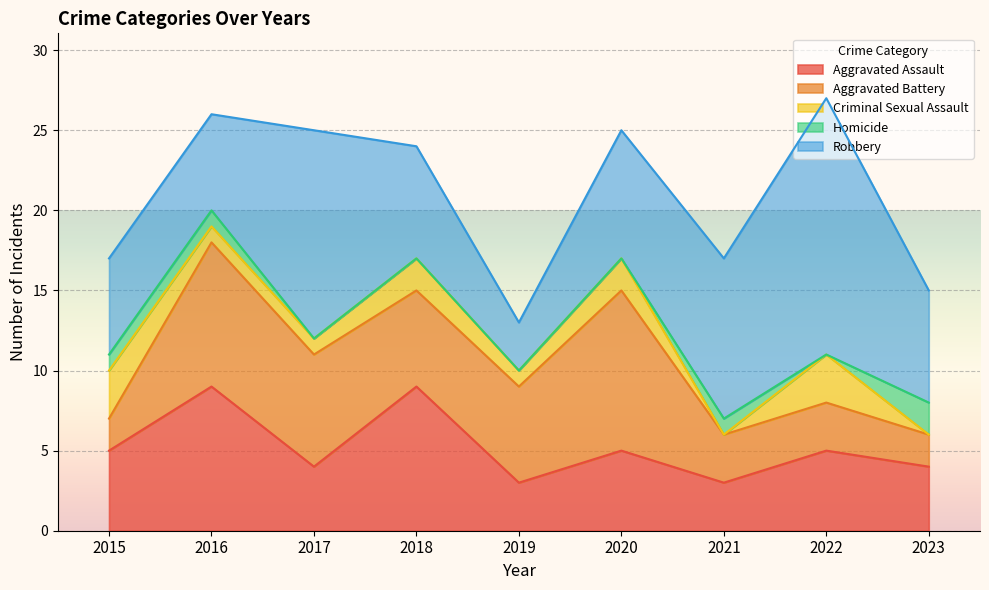

Which series changed the most between 2016 and 2022?

Robbery